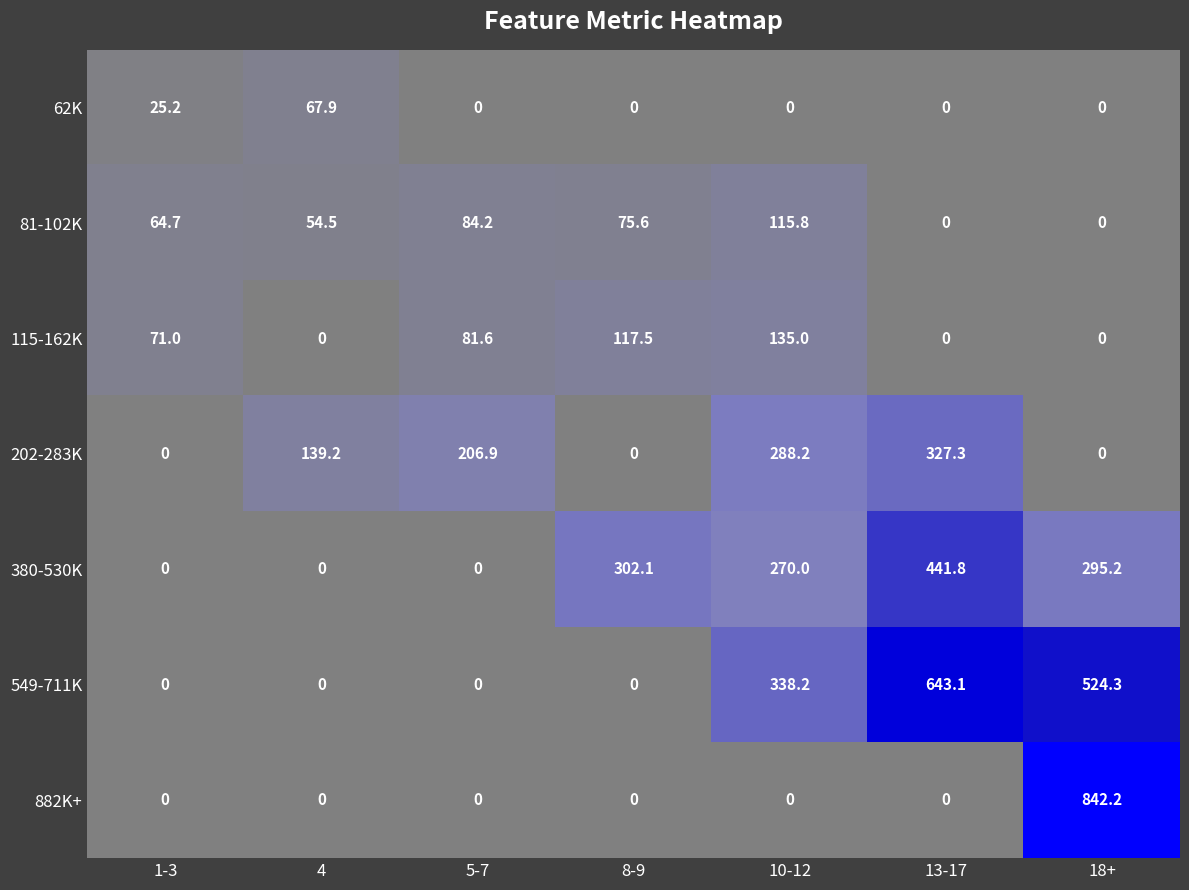

Between 4 and 10-12, which series saw the biggest shift?

549-711K